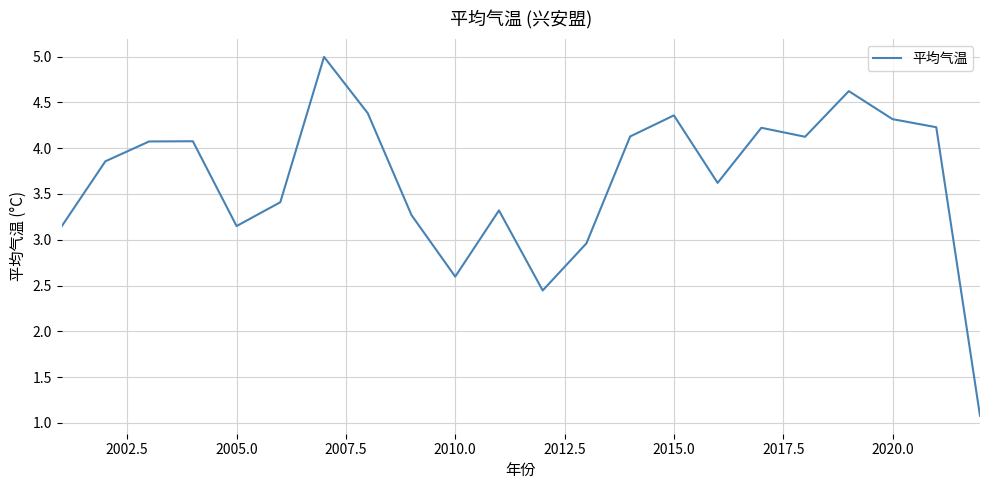

How many lines are shown in the chart?

1